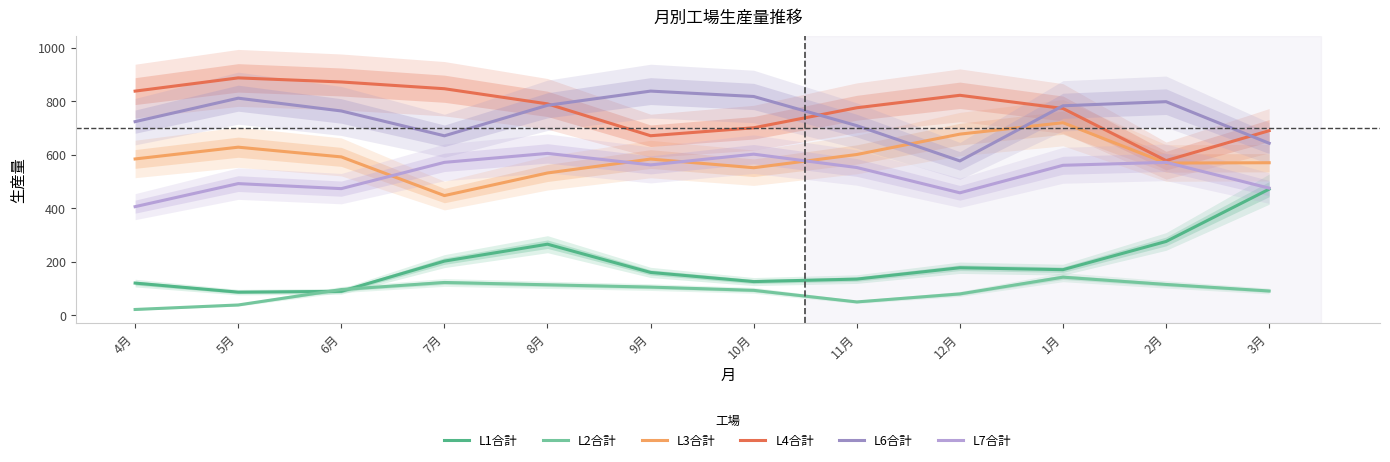

What is the label of the 2nd point from the left?

5月